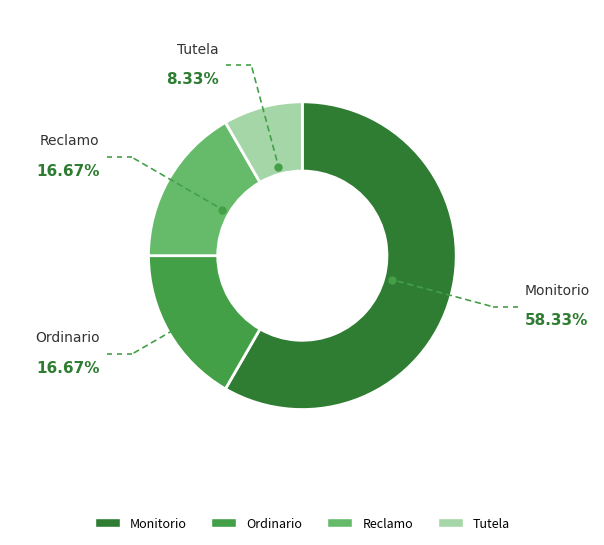

What is the ratio of the value at Tutela to the value at Ordinario?

0.5